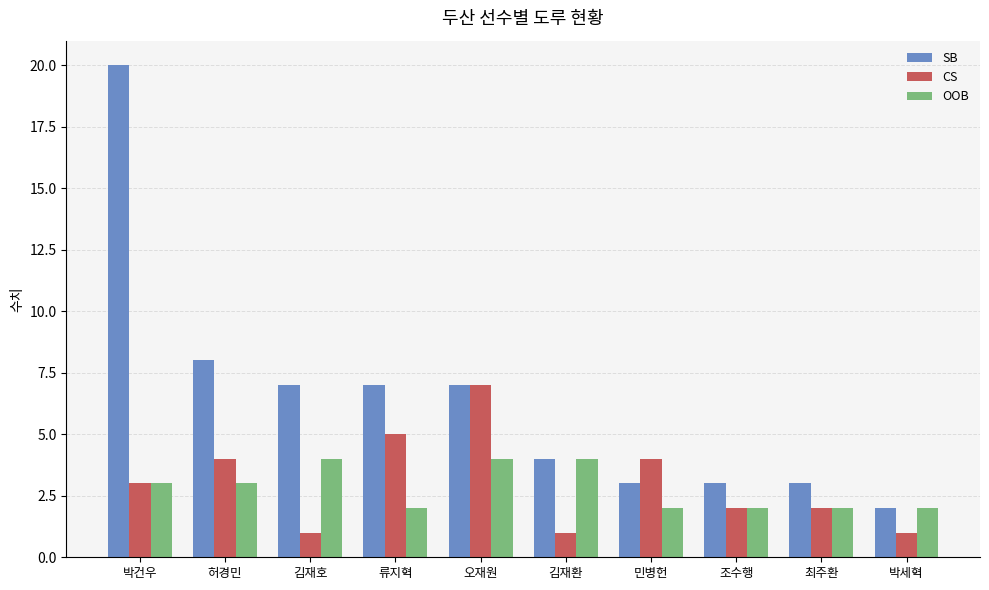

What value does the CS series have at 조수행?

2